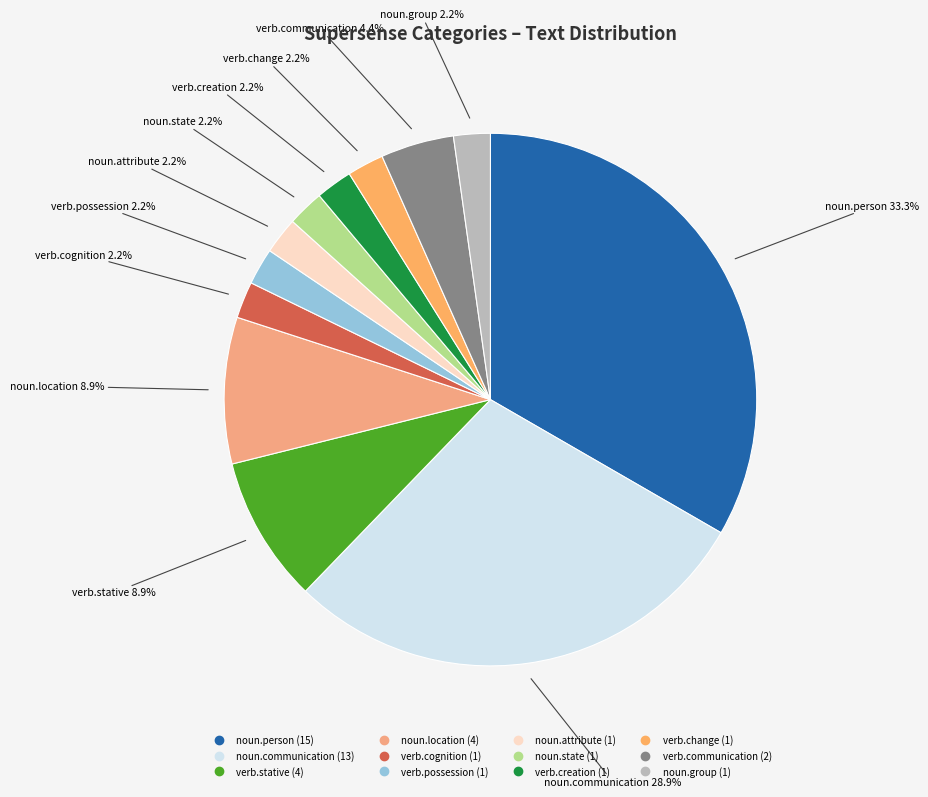

Which category has the biggest portion of the pie?

noun.person